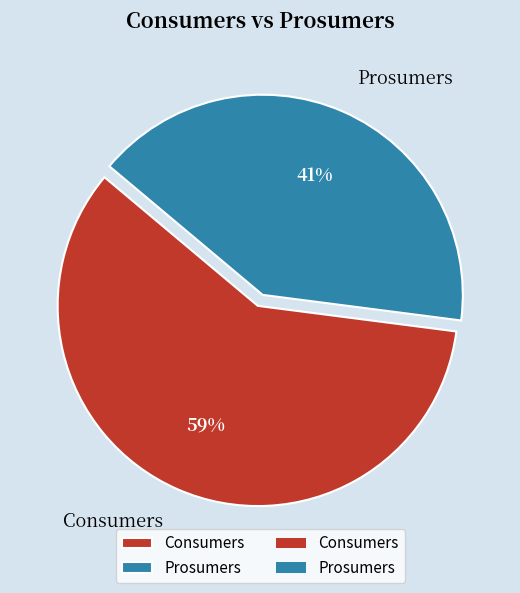

To the nearest percent, what is the average slice percentage?

50%